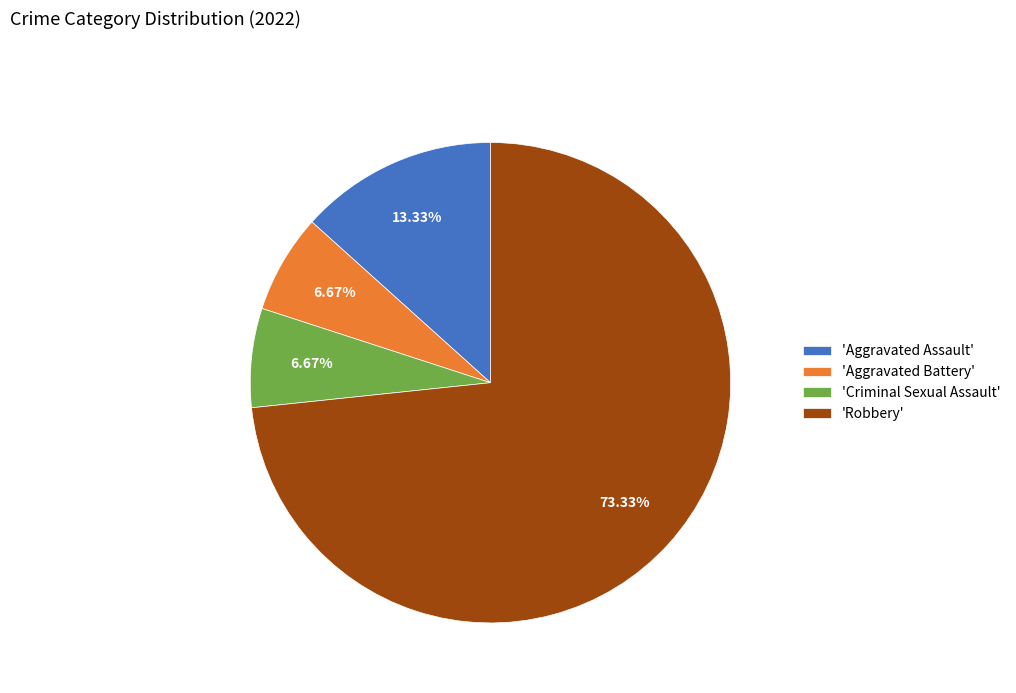

How many segments does this pie chart have?

4